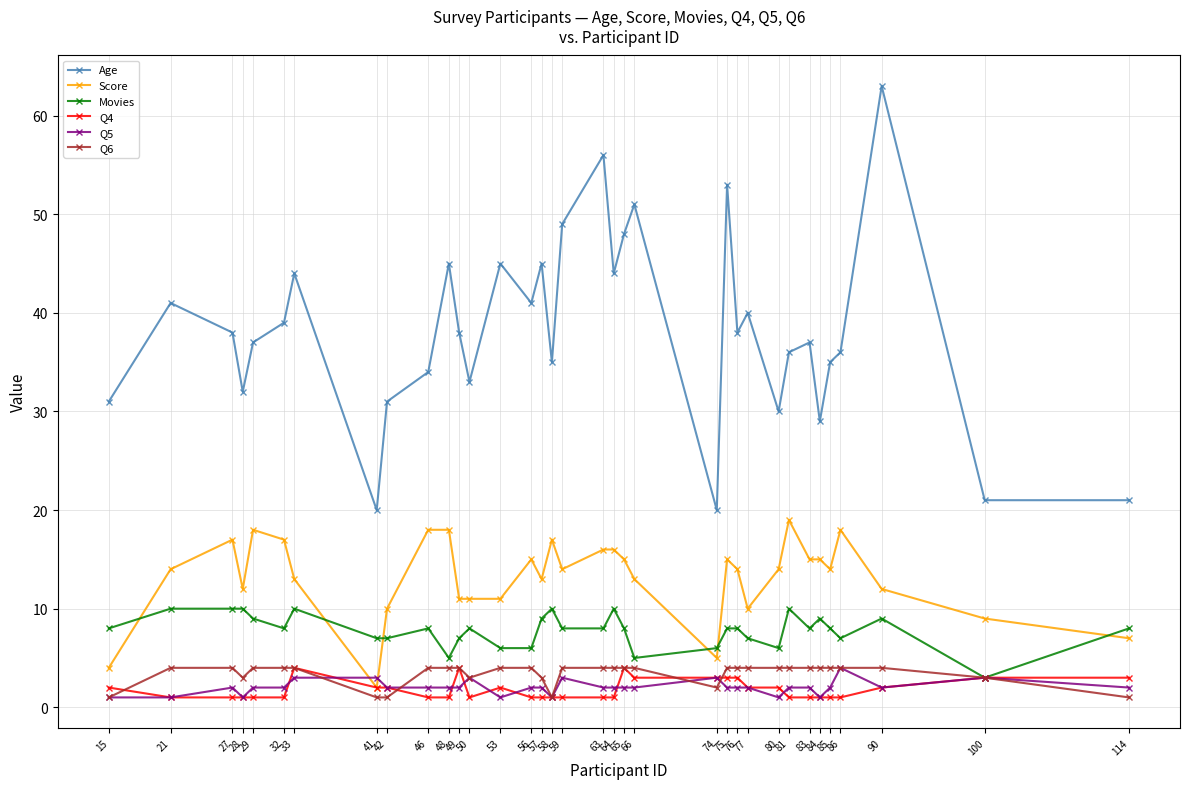

Reading left to right, list all the values displayed in this chart.

Age: 31	41	38	32	37	39	44	20	31	34	45	38	33	45	41	45	35	49	56	44	48	51	20	53	38	40	30	36	37	29	35	36	63	21	21
Score: 4	14	17	12	18	17	13	2	10	18	18	11	11	11	15	13	17	14	16	16	15	13	5	15	14	10	14	19	15	15	14	18	12	9	7
Movies: 8	10	10	10	9	8	10	7	7	8	5	7	8	6	6	9	10	8	8	10	8	5	6	8	8	7	6	10	8	9	8	7	9	3	8
Q4: 2	1	1	1	1	1	4	2	2	1	1	4	1	2	1	1	1	1	1	1	4	3	3	3	3	2	2	1	1	1	1	1	2	3	3
Q5: 1	1	2	1	2	2	3	3	2	2	2	2	3	1	2	2	1	3	2	2	2	2	3	2	2	2	1	2	2	1	2	4	2	3	2
Q6: 1	4	4	3	4	4	4	1	1	4	4	4	3	4	4	3	1	4	4	4	4	4	2	4	4	4	4	4	4	4	4	4	4	3	1